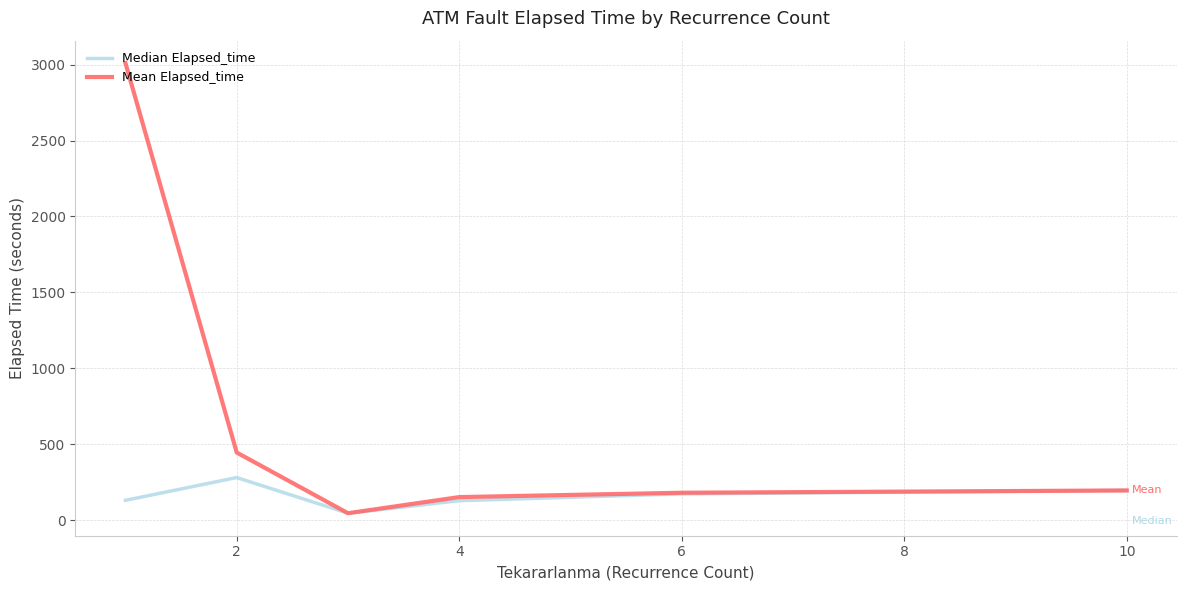

Rank the series by their average value, from lowest to highest.

Median Elapsed_time, Mean Elapsed_time